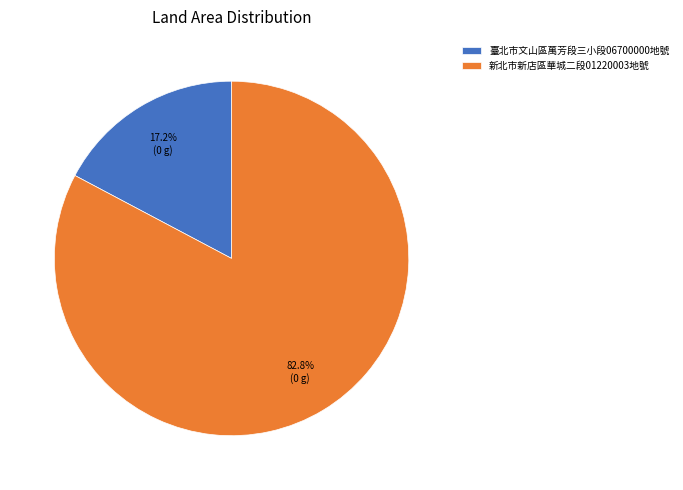

Which category has the smallest portion of the pie?

臺北市文山區萬芳段三小段06700000地號